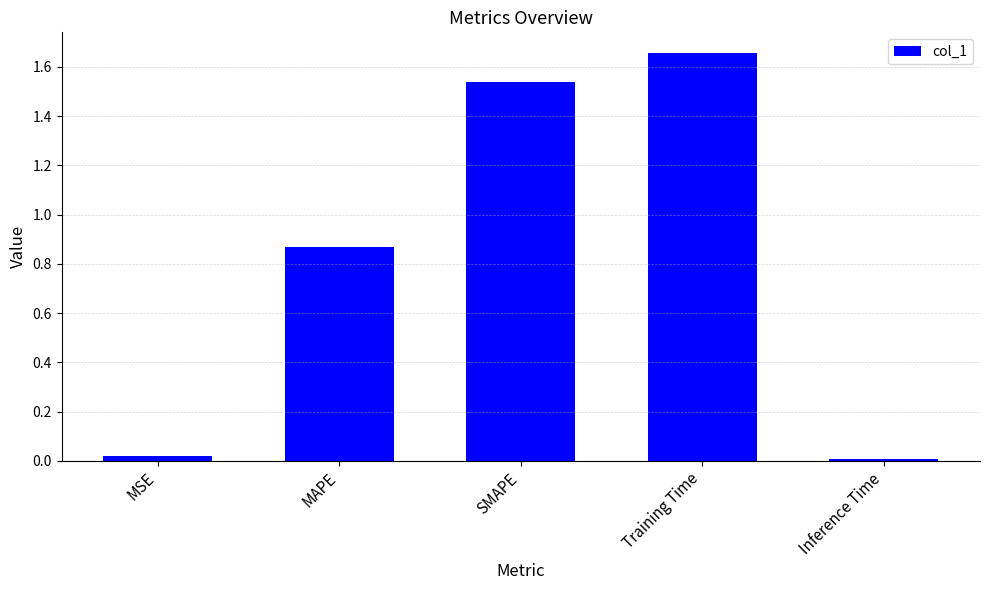

The chart shows a value of 0.0 at Inference Time. True or false?

True